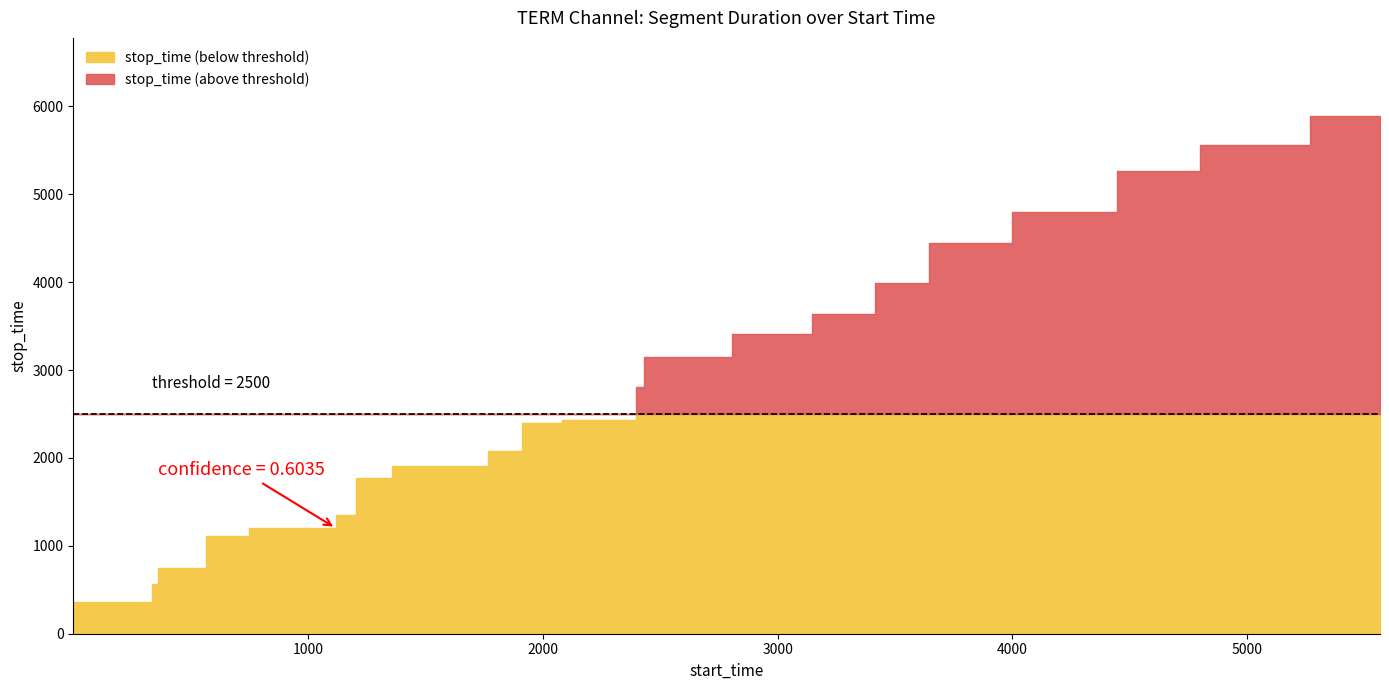

How many lines are shown in the chart?

2